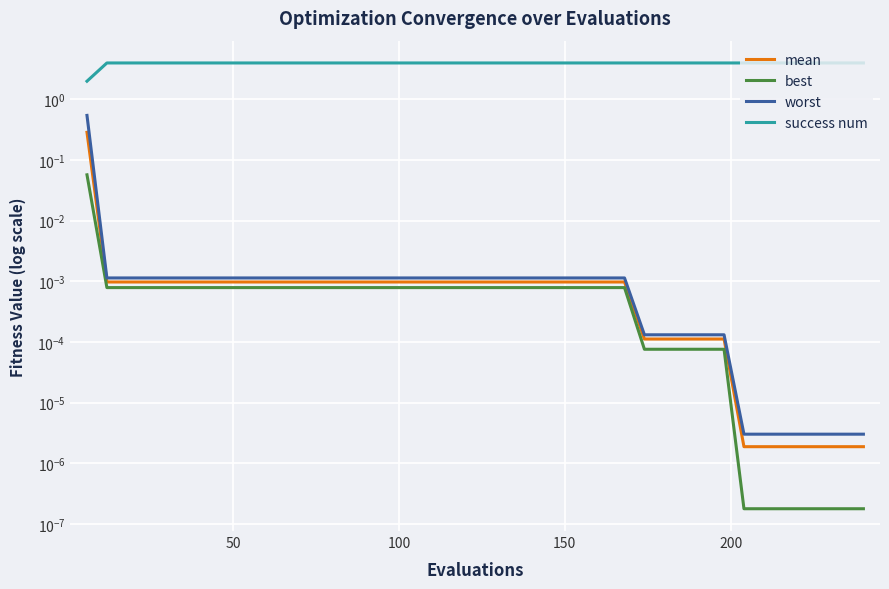

True or false: worst has more than 2 interior local peaks.

False